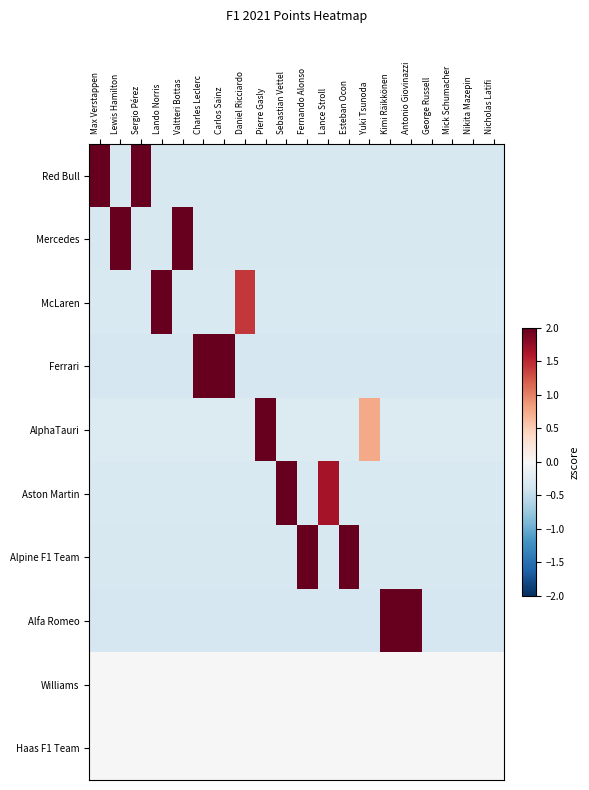

Which series has the largest range (max minus min)?

AlphaTauri